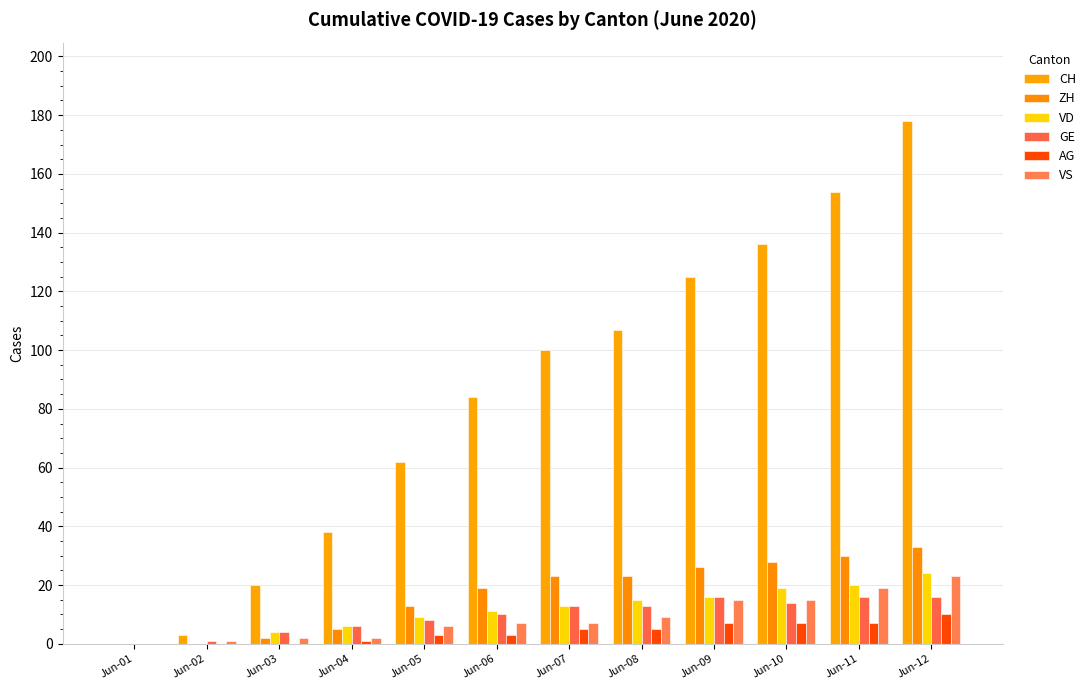

What is the total value across all series at Jun-08?

172